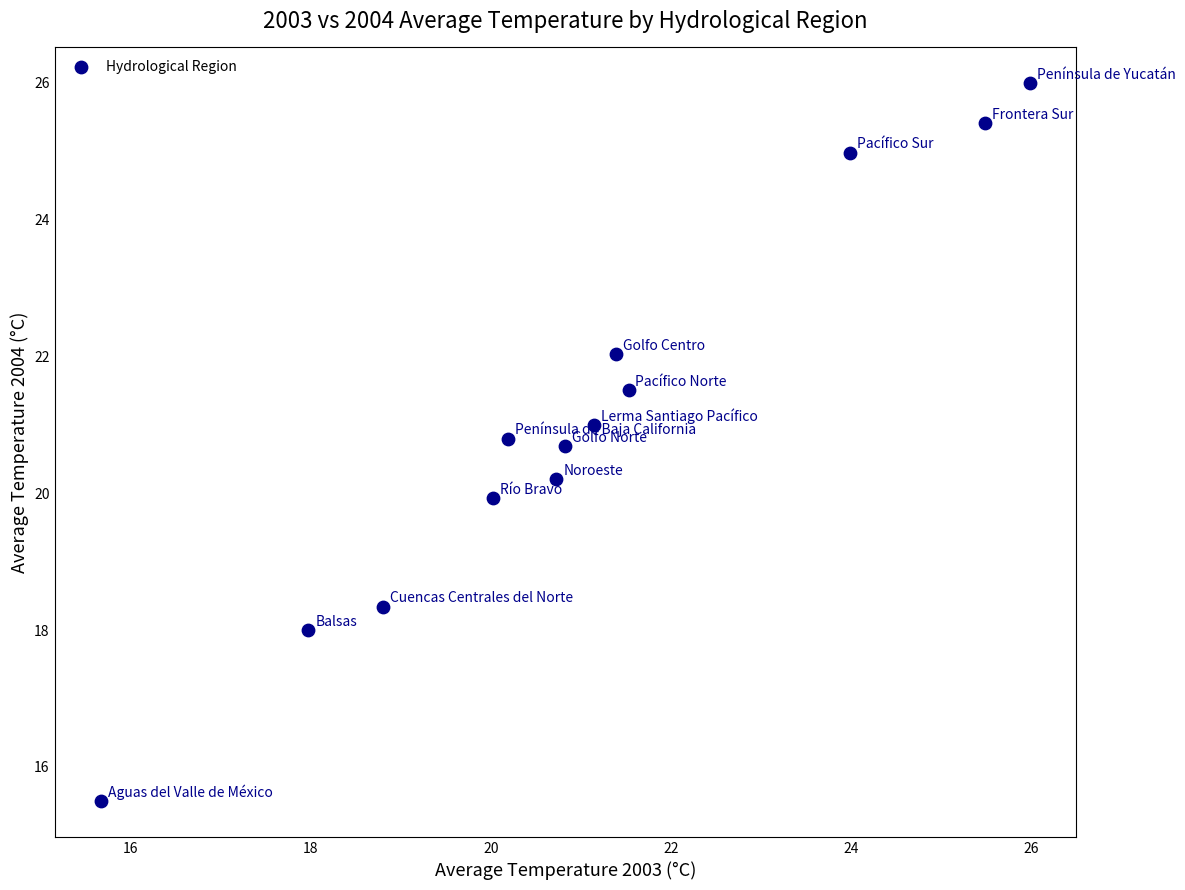

What is the range of X values (max minus min)?

10.3